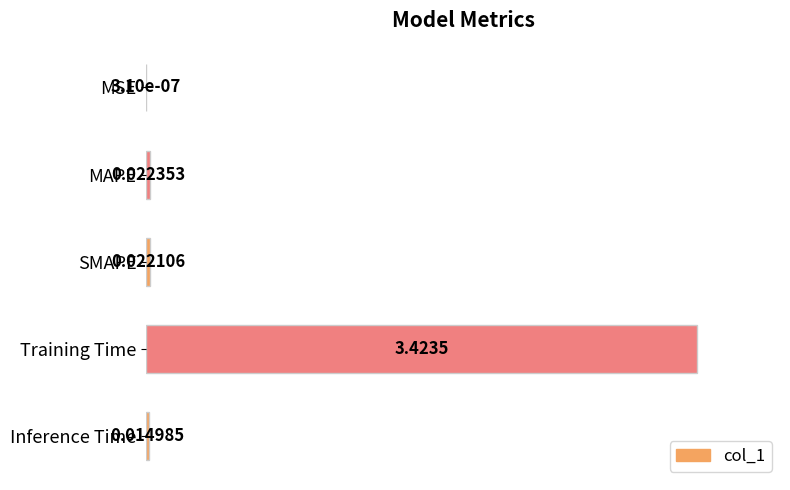

At which label is the value closest to 50?

MAPE